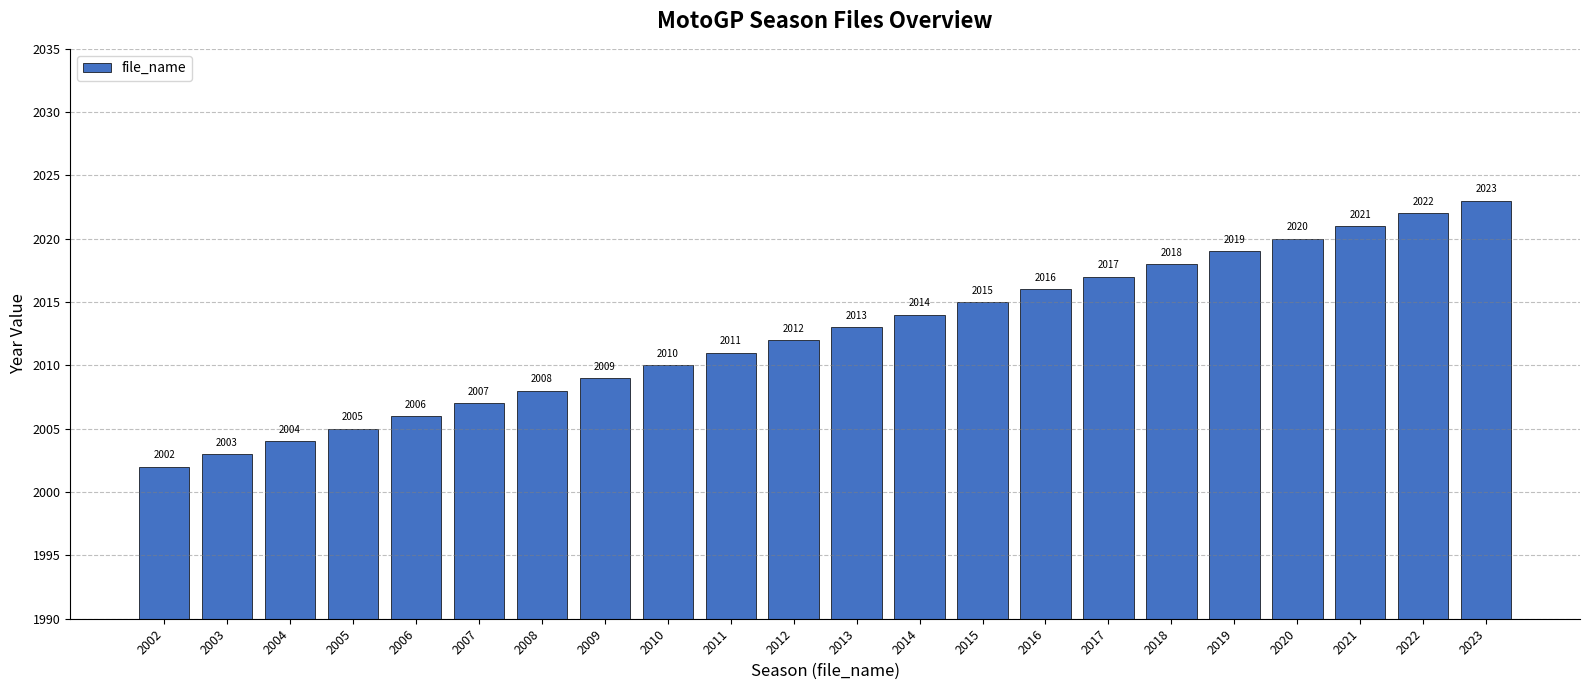

How many values are below 2013?

11